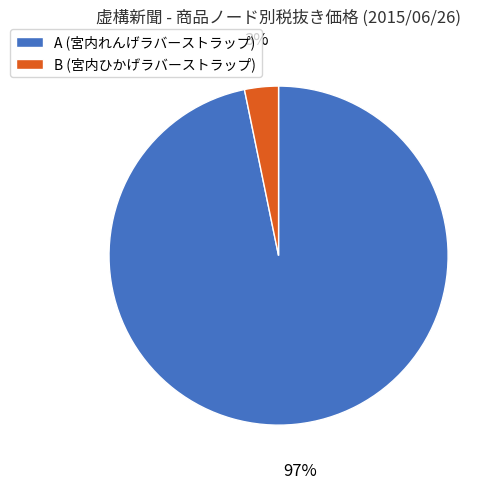

What is the largest slice in the pie chart?

A